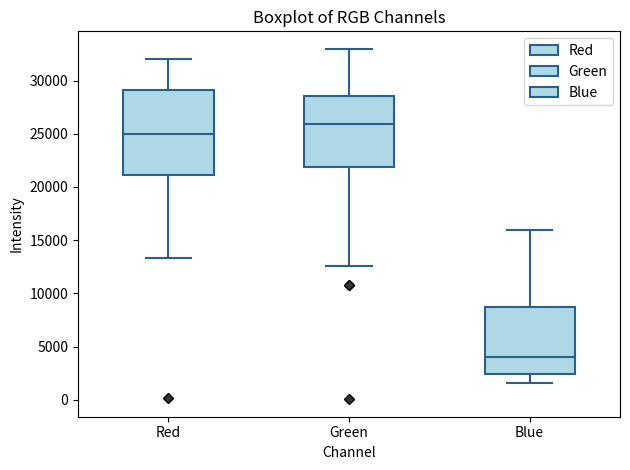

Reading left to right, read every box against the y-axis: the position of its median line, the range the box covers, and the ends of its whiskers. The values are not printed on the chart, so give them approximately, as read against the axis.

Red: median 25000, box 21000 to 29000, whiskers 13500 to 32000
Green: median 26000, box 22000 to 28500, whiskers 12500 to 33000
Blue: median 4000, box 2500 to 8500, whiskers 1500 to 16000